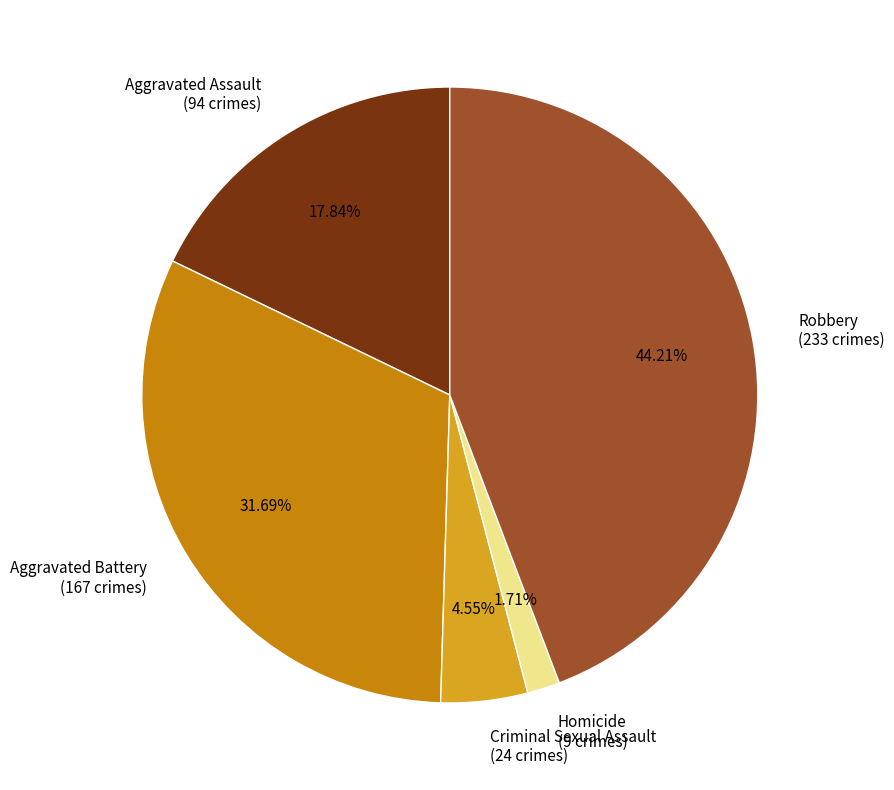

Count the number of slices in the pie.

5